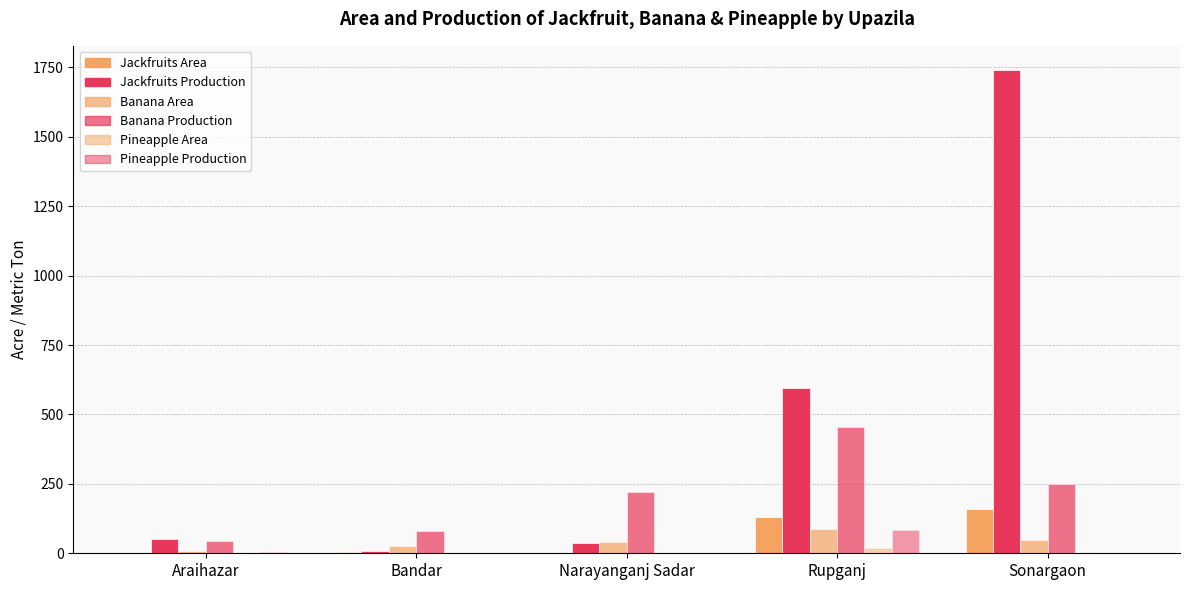

What is the difference between the second highest and minimum values in the Banana Area series?

41